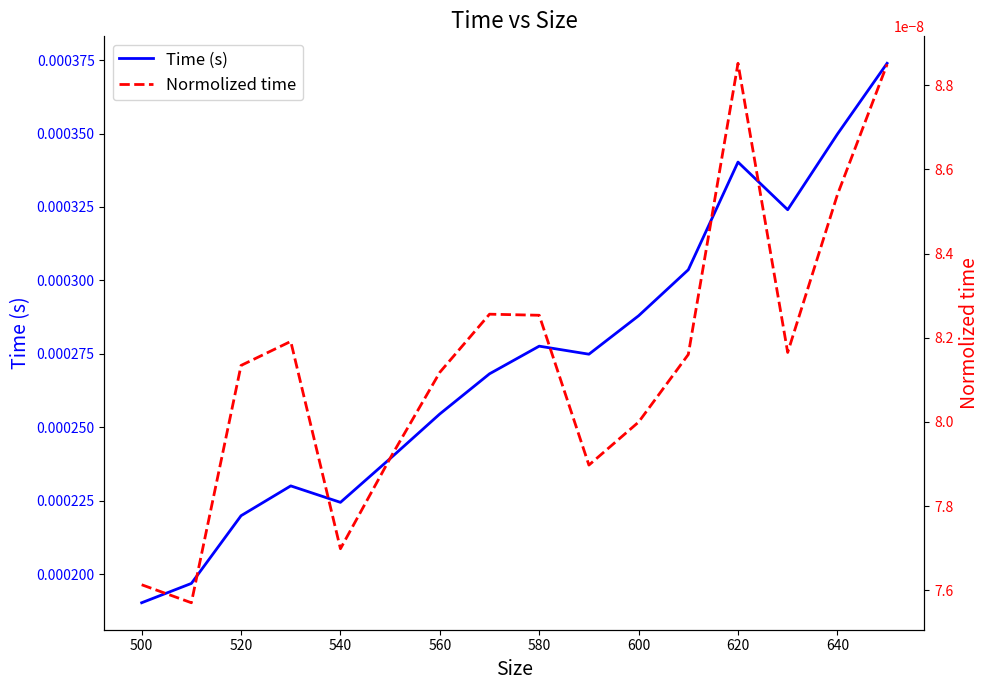

Which series has the largest total across all categories?

Time (s)